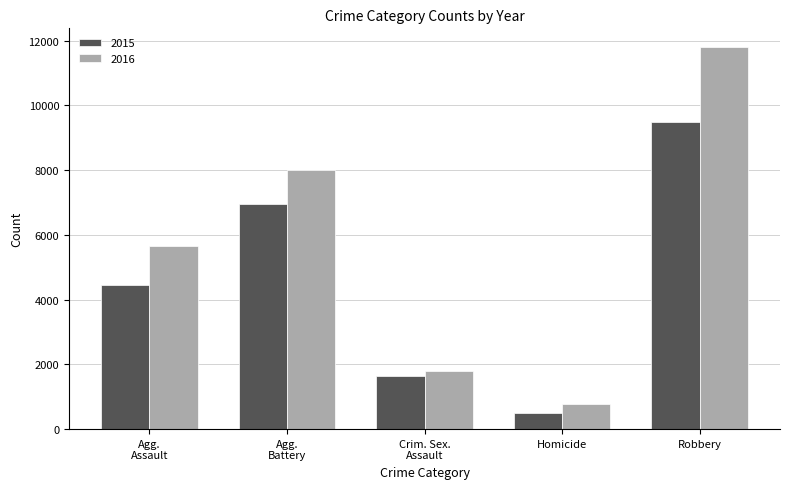

How many data points in 2016 are less than 5657?

2